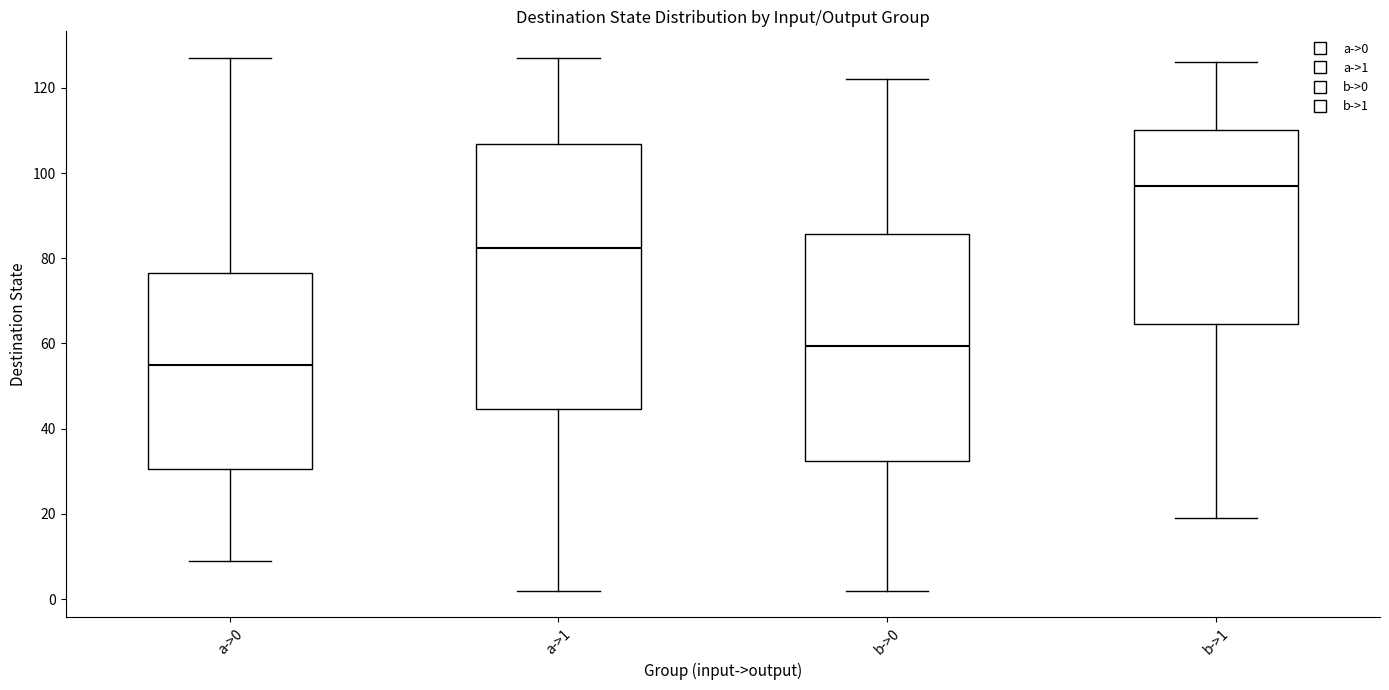

Which box has the lowest median line?

a->0